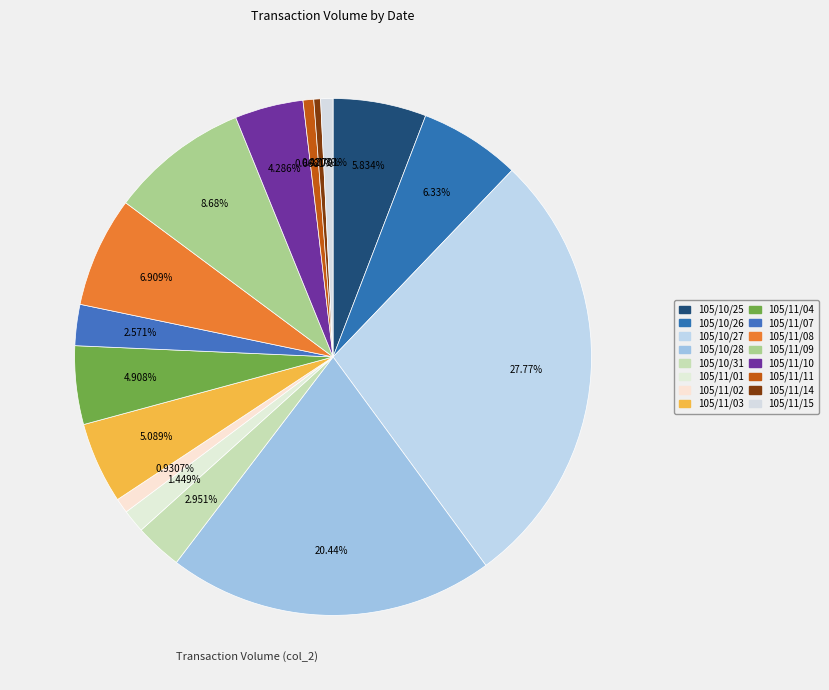

How much of the chart is everything except 105/11/04?

95.1%